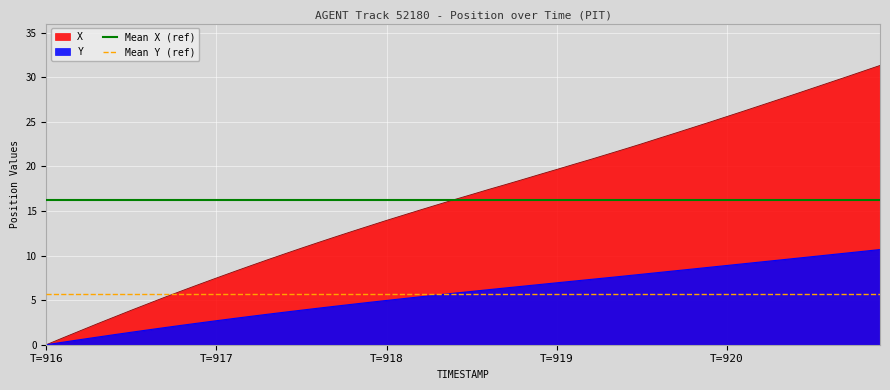

Which category has the lowest value in the X series?

T=916